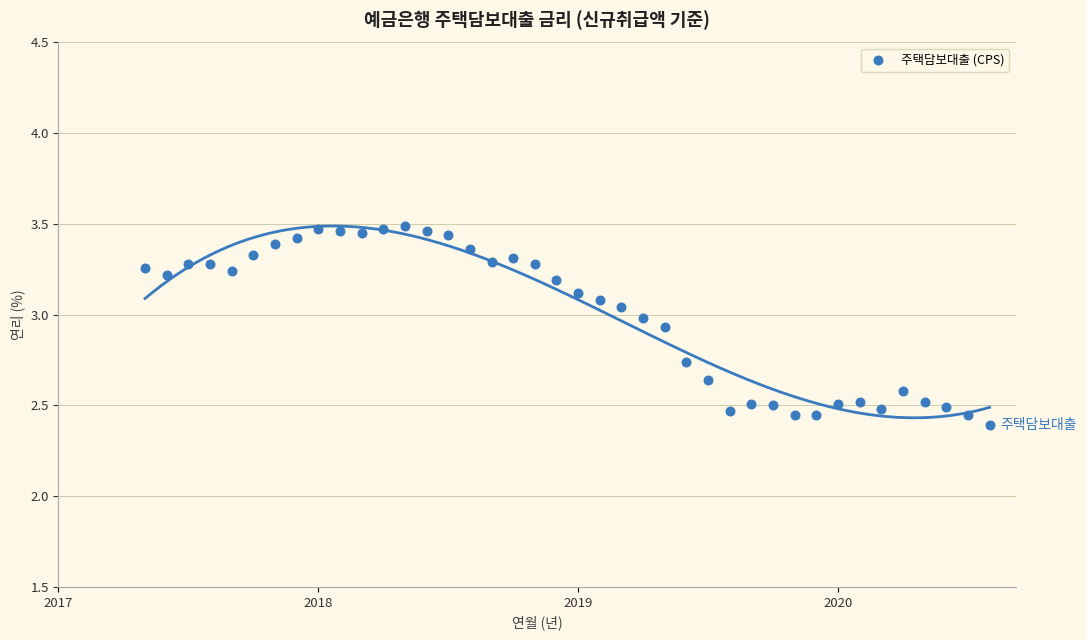

What is the range of Y values (max minus min)?

1.1